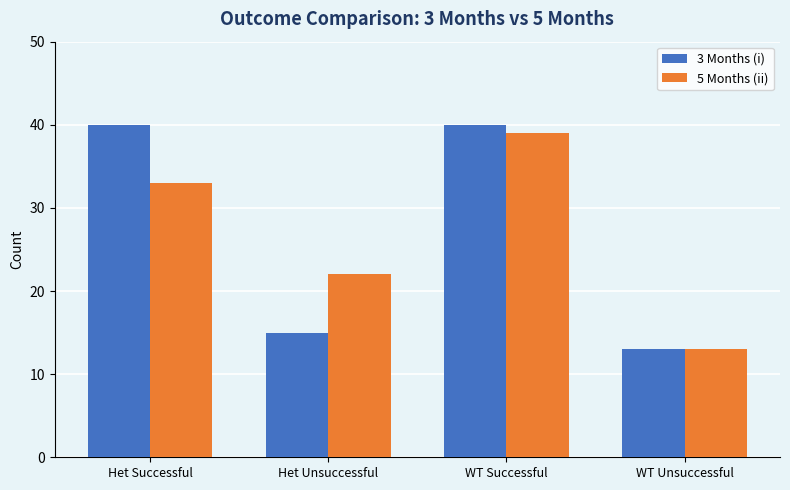

What is the spread (max minus min) of values at Het Unsuccessful?

7